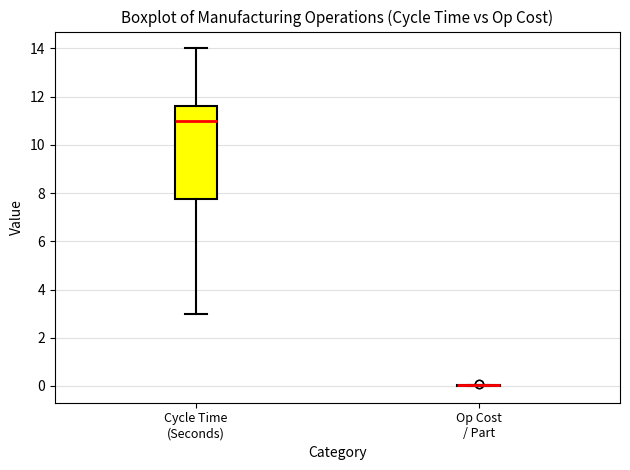

Where does the lower whisker of the box for Cycle Time (Seconds) end on the y-axis? The values are not printed on the chart, so give them approximately, as read against the axis.

3.0